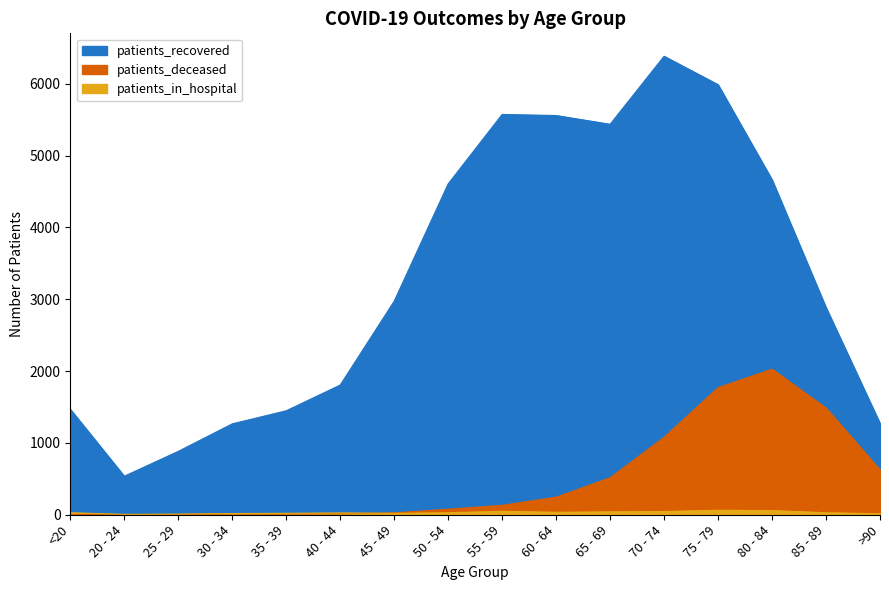

What value does the patients_deceased series have at 85 - 89, to the nearest 10?

1480